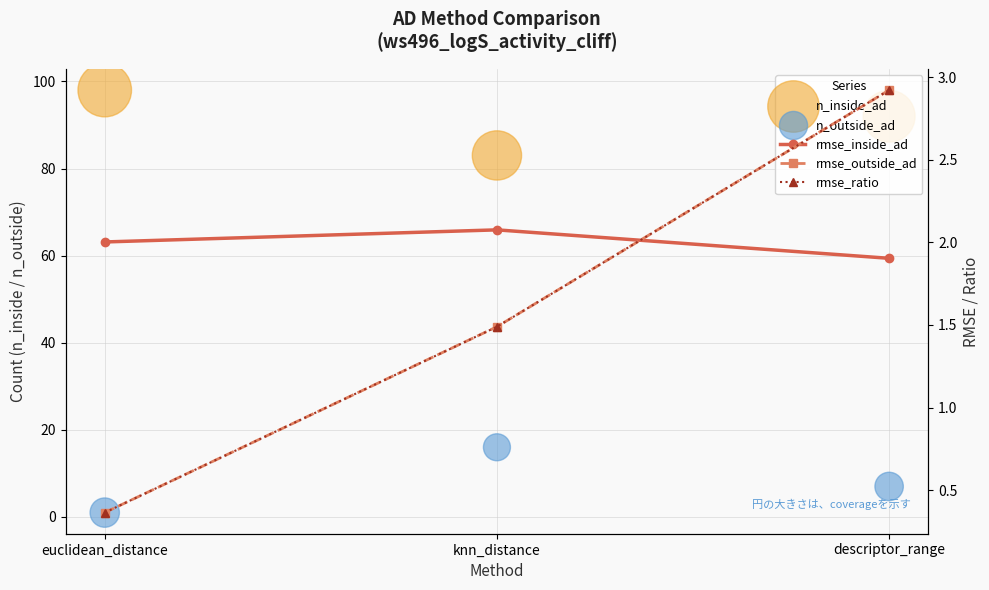

Which series contains the highest Y value?

n_inside_ad